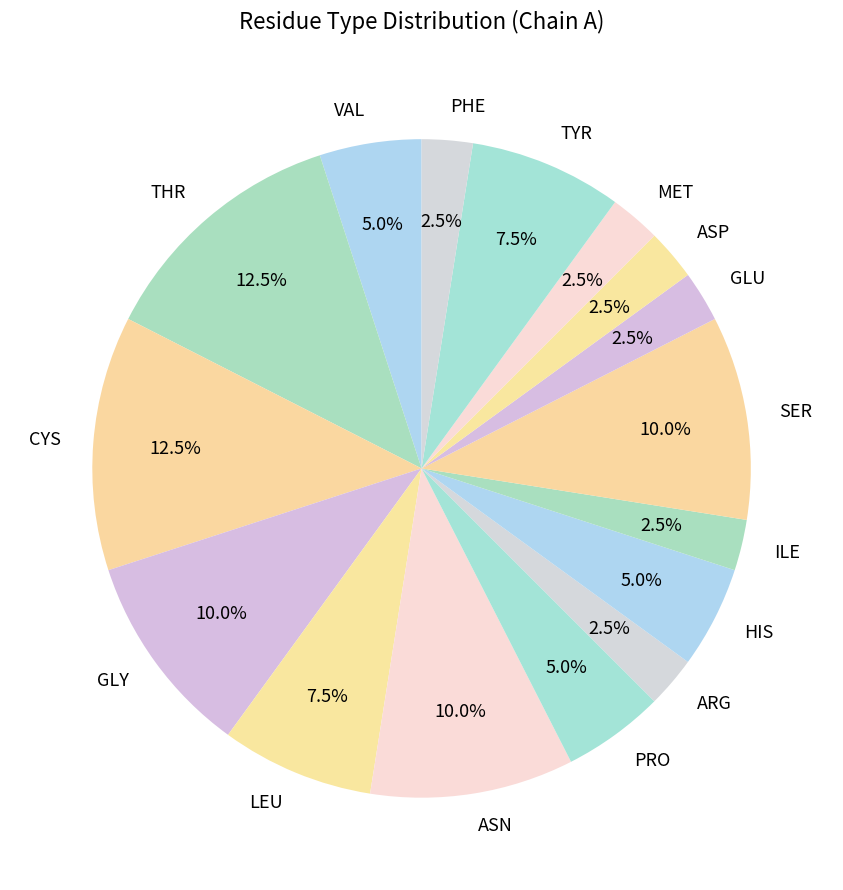

Approximately how many times larger is the value at SER compared to THR?

0.8